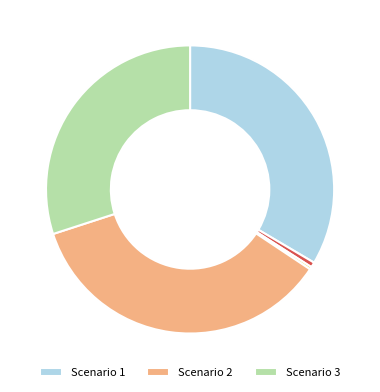

Is there any slice that represents more than half of the pie?

No